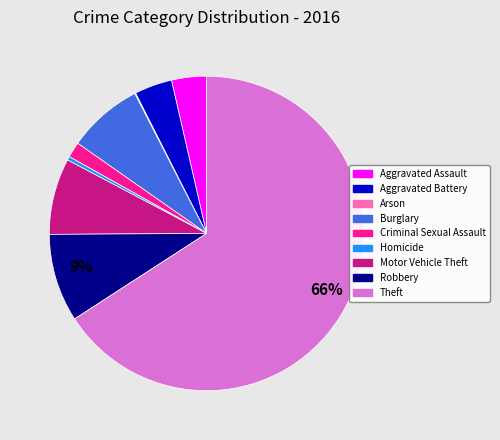

Which slice is the largest?

Theft